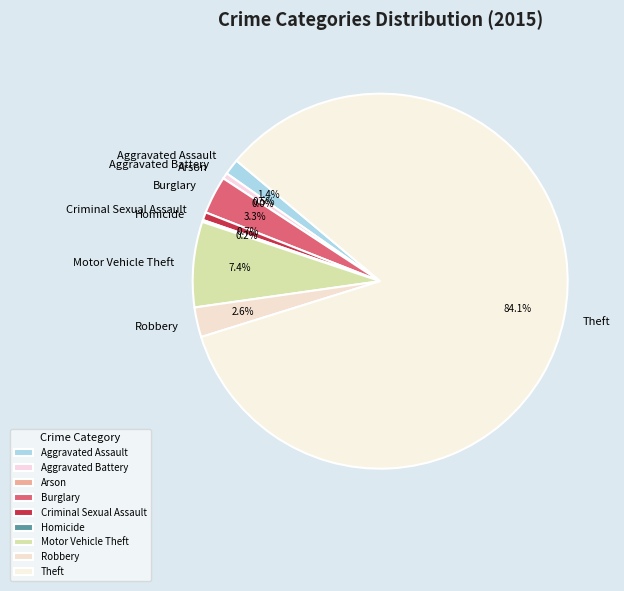

What portion of the pie excludes Robbery?

97.4%